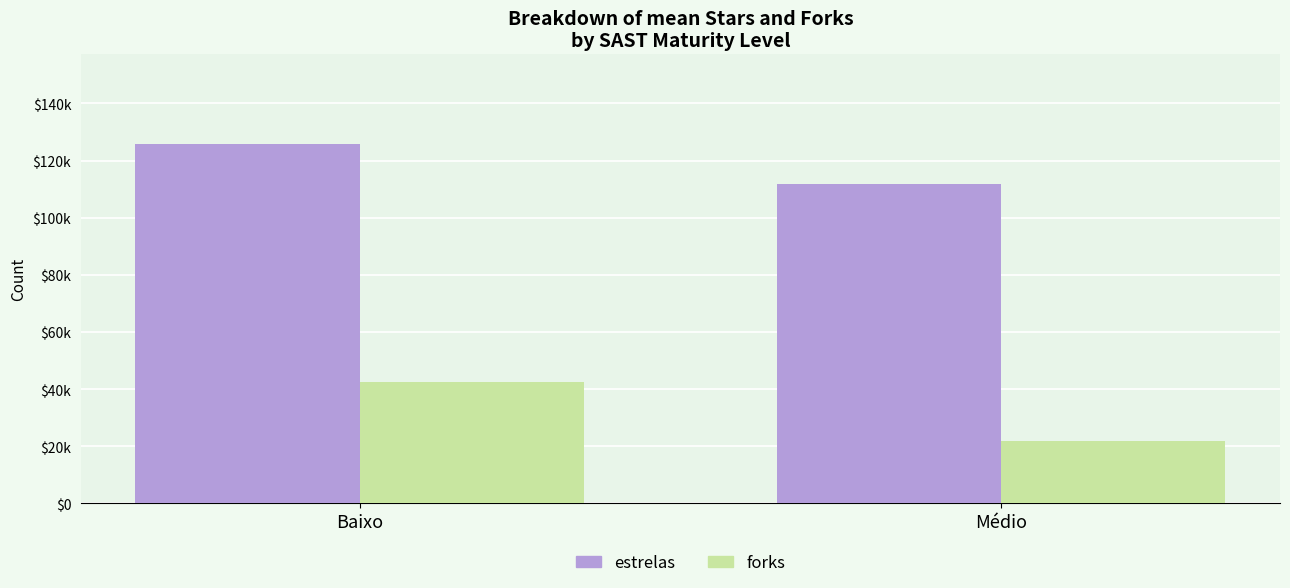

What is the minimum value shown in the chart?

21973.2